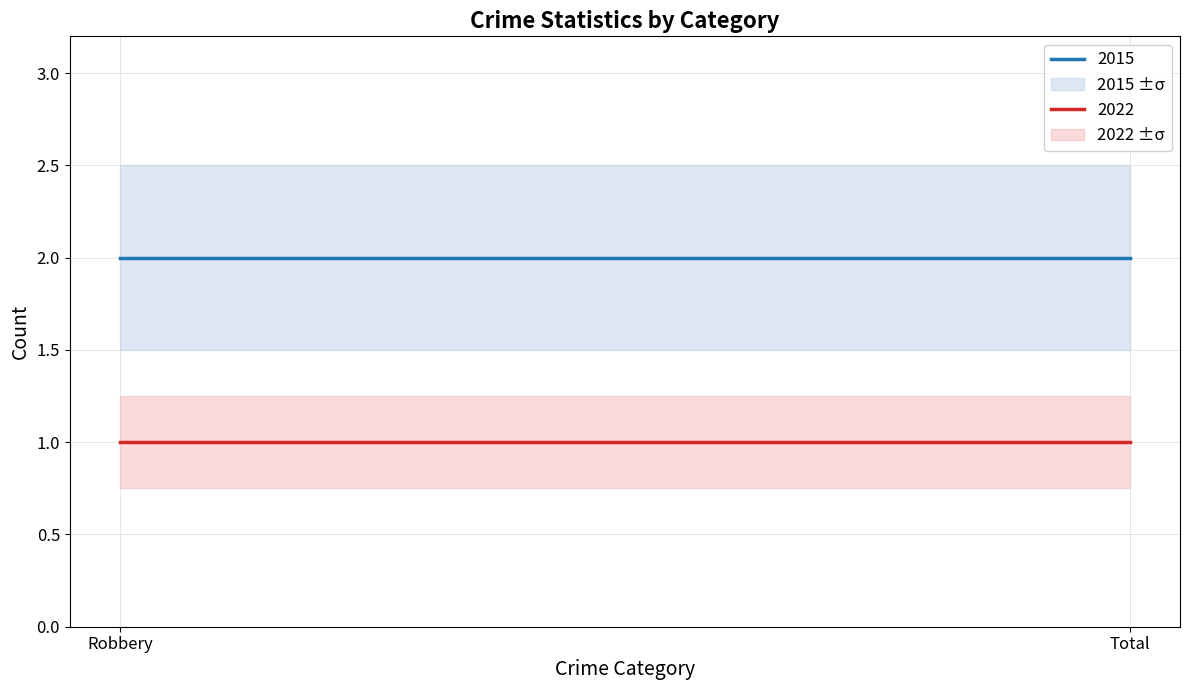

What is the greatest value displayed?

2